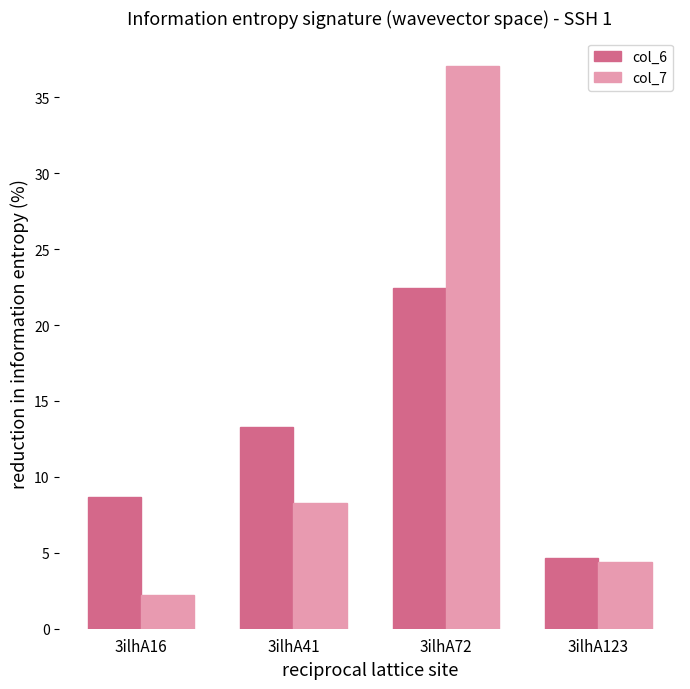

At how many categories does at least one series exceed 11?

2